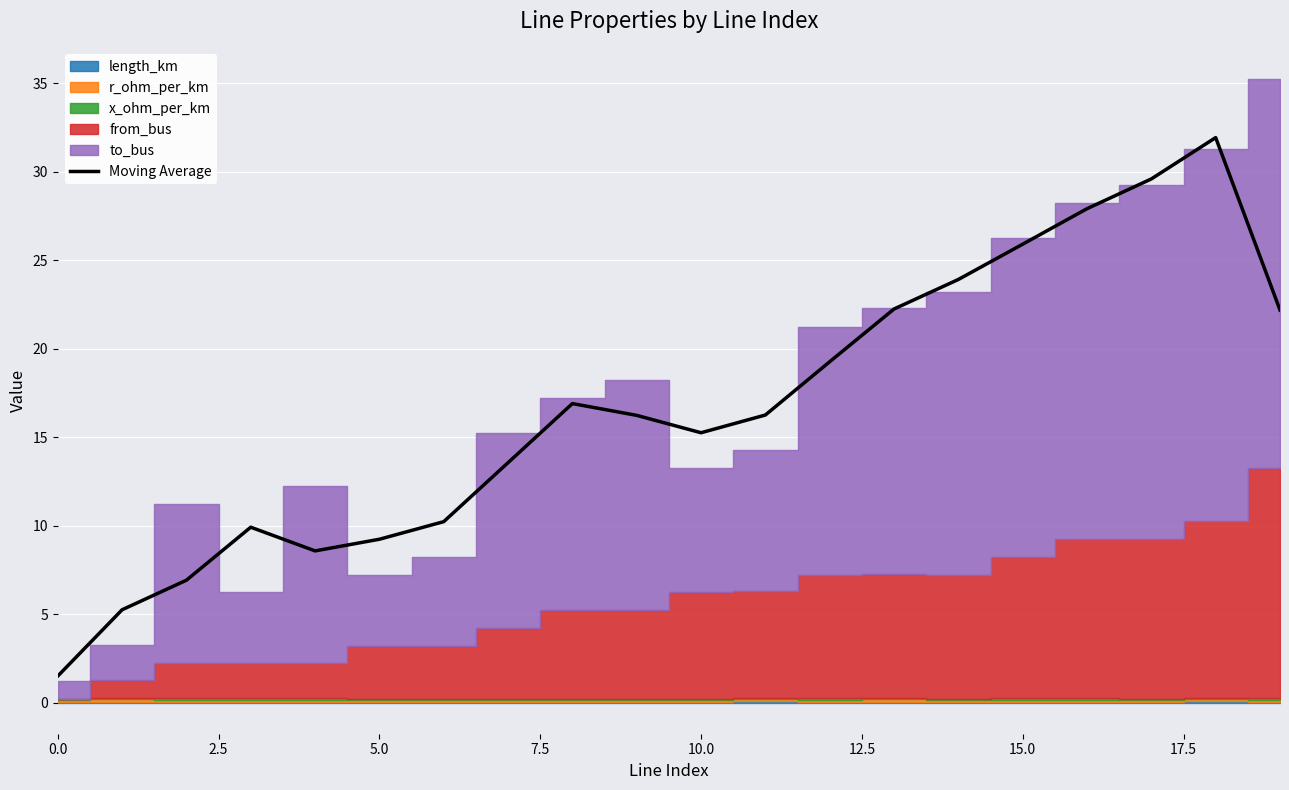

What is the minimum value for Moving Average?

1.5